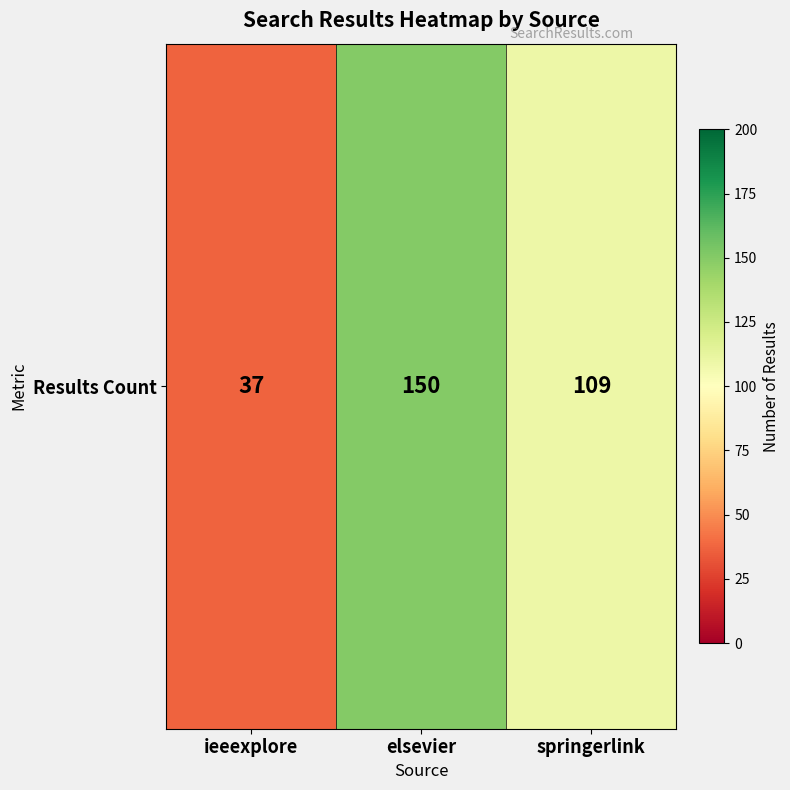

At which label is the value closest to 93?

springerlink